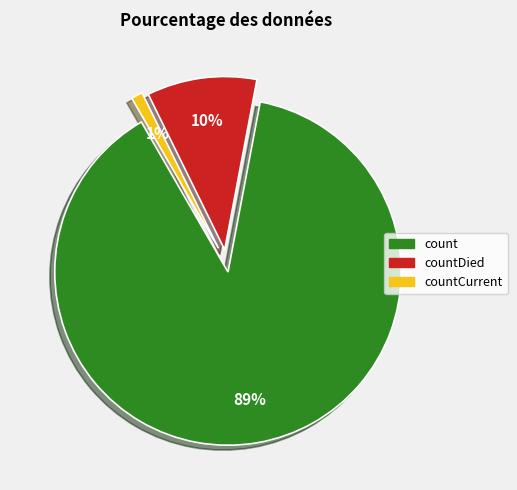

To the nearest percent, what is the average slice percentage?

33%